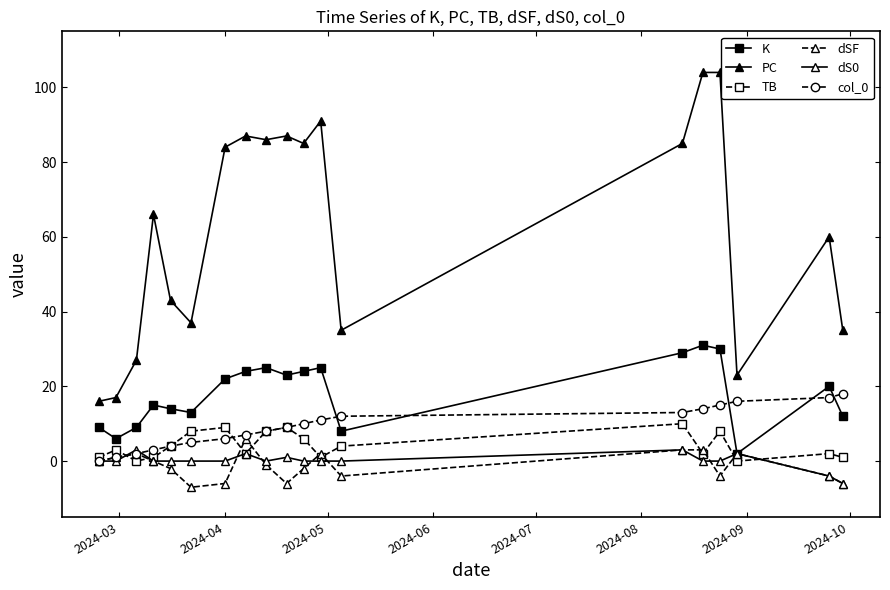

Reading left to right, extract all data points from this chart.

K: 9	6	9	15	14	13	22	24	25	23	24	25	8	29	31	30	2	20	12
PC: 16	17	27	66	43	37	84	87	86	87	85	91	35	85	104	104	23	60	35
TB: 1	3	0	1	4	8	9	2	8	9	6	1	4	10	2	8	0	2	1
dSF: 0	1	2	0	-2	-7	-6	6	-1	-6	-2	2	-4	3	3	-4	2	-4	-6
dS0: 0	0	3	0	0	0	0	2	0	1	0	0	0	3	0	0	2	-4	-6
col_0: 0	1	2	3	4	5	6	7	8	9	10	11	12	13	14	15	16	17	18